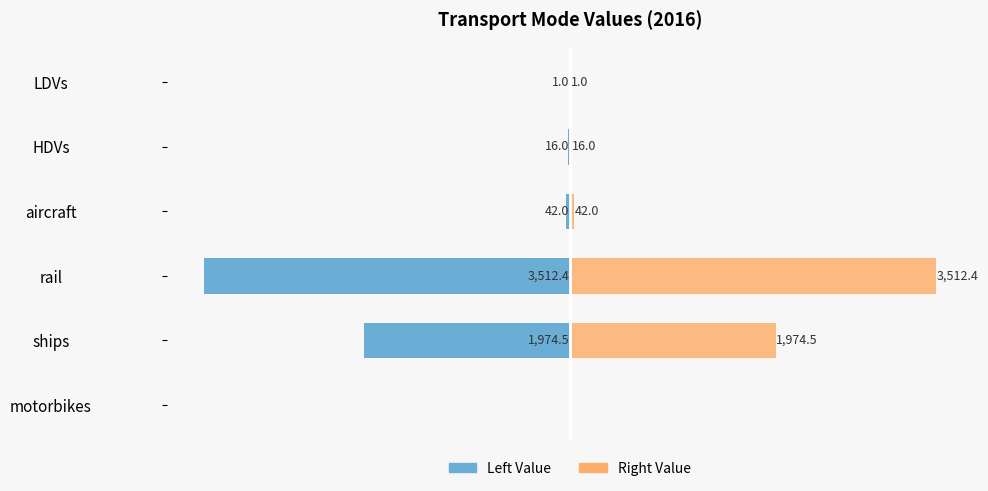

What is the sum of all Left Value values?

-5545.8